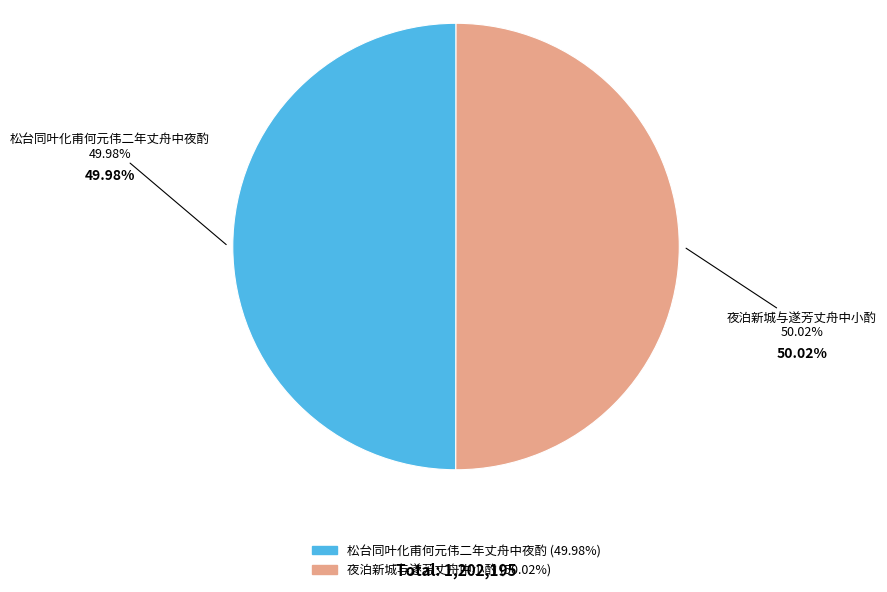

True or false: 松台同叶化甫何元伟二年丈舟中夜酌 accounts for 50% of the total.

True